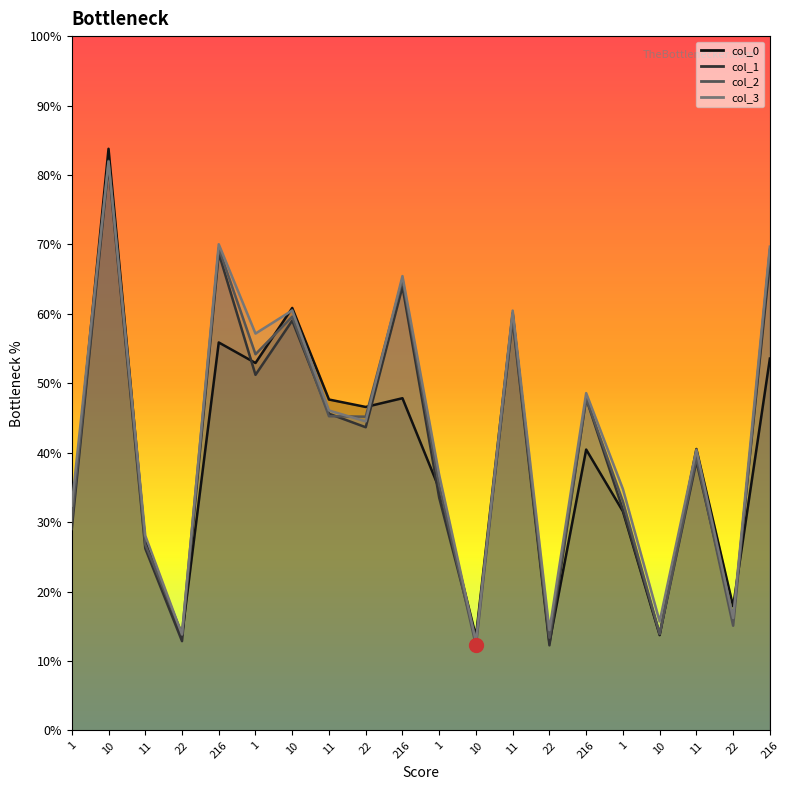

How many lines are shown in the chart?

4